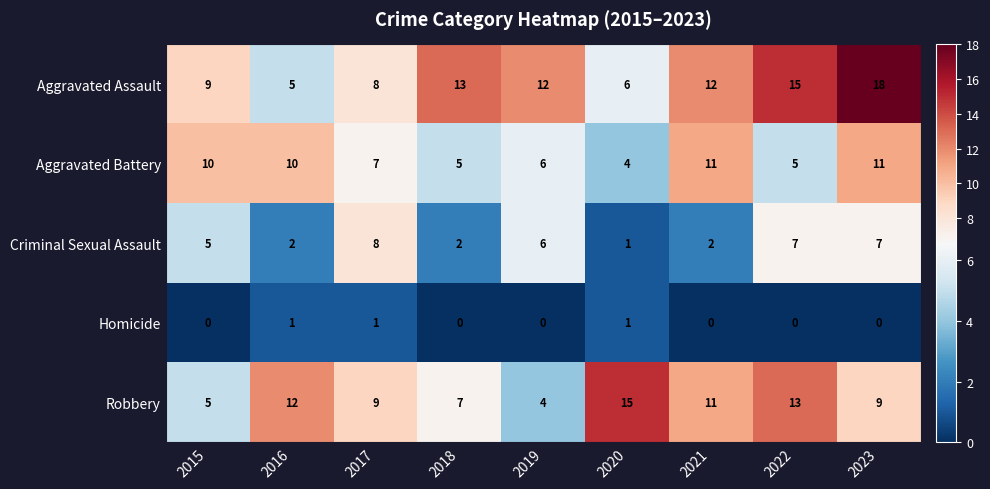

True or false: Criminal Sexual Assault has a value of 5 at 2015.

True